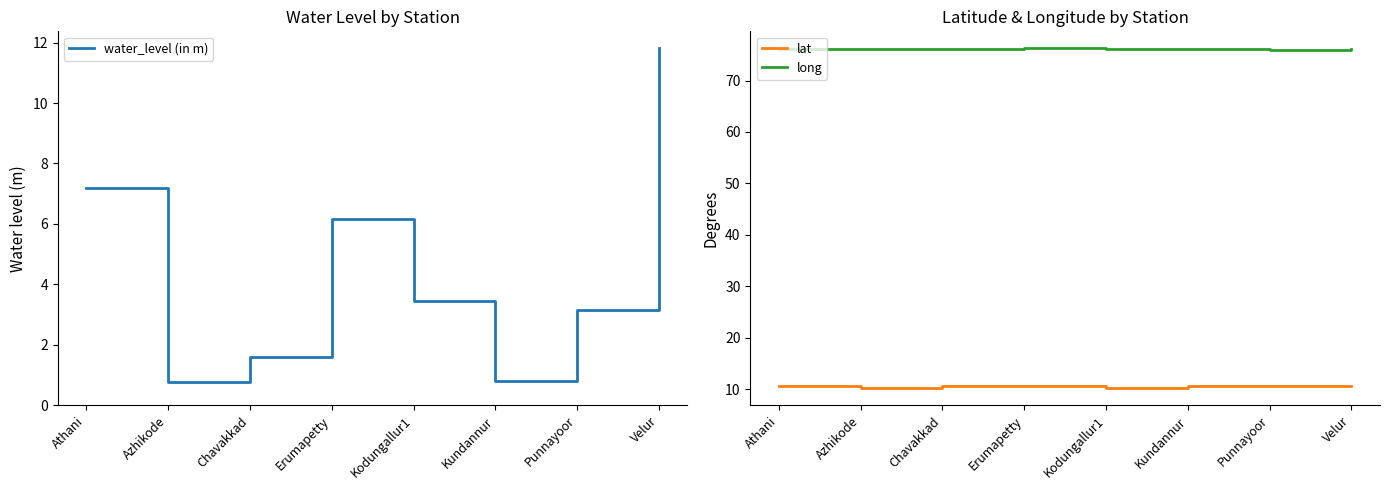

What are all the series names shown in the legend?

water_level (in m), lat, long